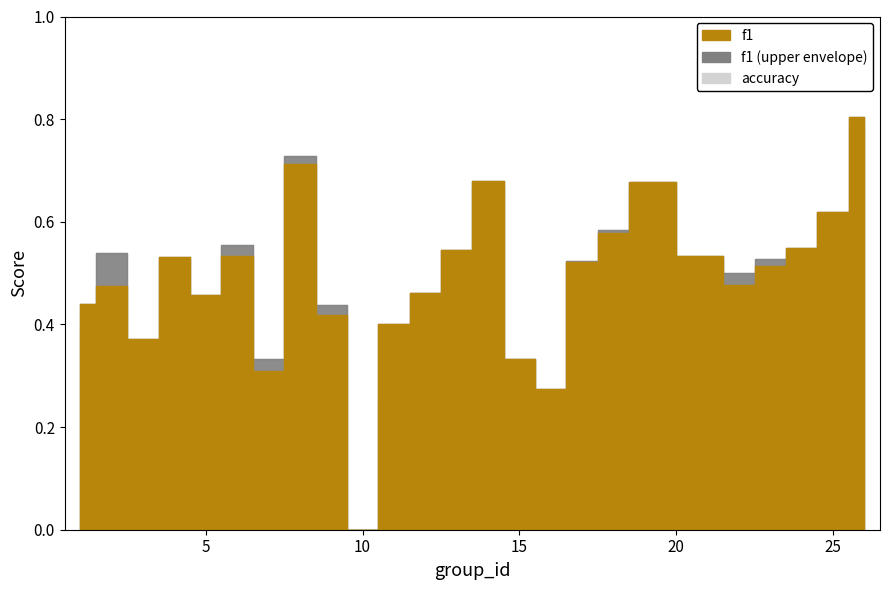

Reading left to right, what are all the values shown in this chart?

f1: 1=0.4	2=0.5	3=0.4	4=0.5	5=0.5	6=0.5	7=0.3	8=0.7	9=0.4	10=0.0	11=0.4	12=0.5	13=0.5	14=0.7	15=0.3	16=0.3	17=0.5	18=0.6	19=0.7	21=0.5	22=0.5	23=0.5	24=0.5	25=0.6	26=0.8
accuracy: 1=0.4	2=0.5	3=0.4	4=0.5	5=0.4	6=0.6	7=0.3	8=0.7	9=0.4	10=0.0	11=0.2	12=0.5	13=0.5	14=0.7	15=0.3	16=0.3	17=0.5	18=0.6	19=0.7	21=0.5	22=0.5	23=0.5	24=0.5	25=0.6	26=0.8